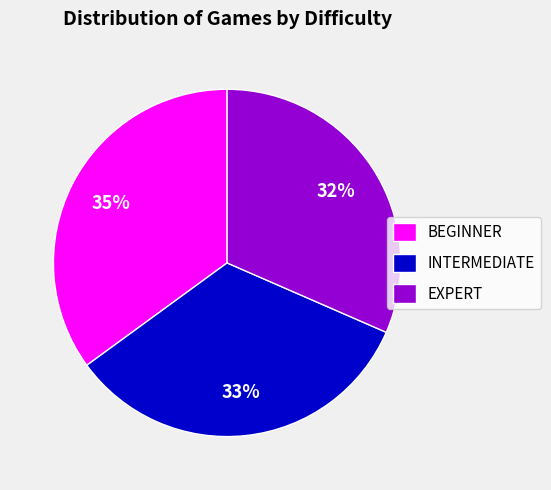

What percentage is the BEGINNER slice, to the nearest percent?

35%